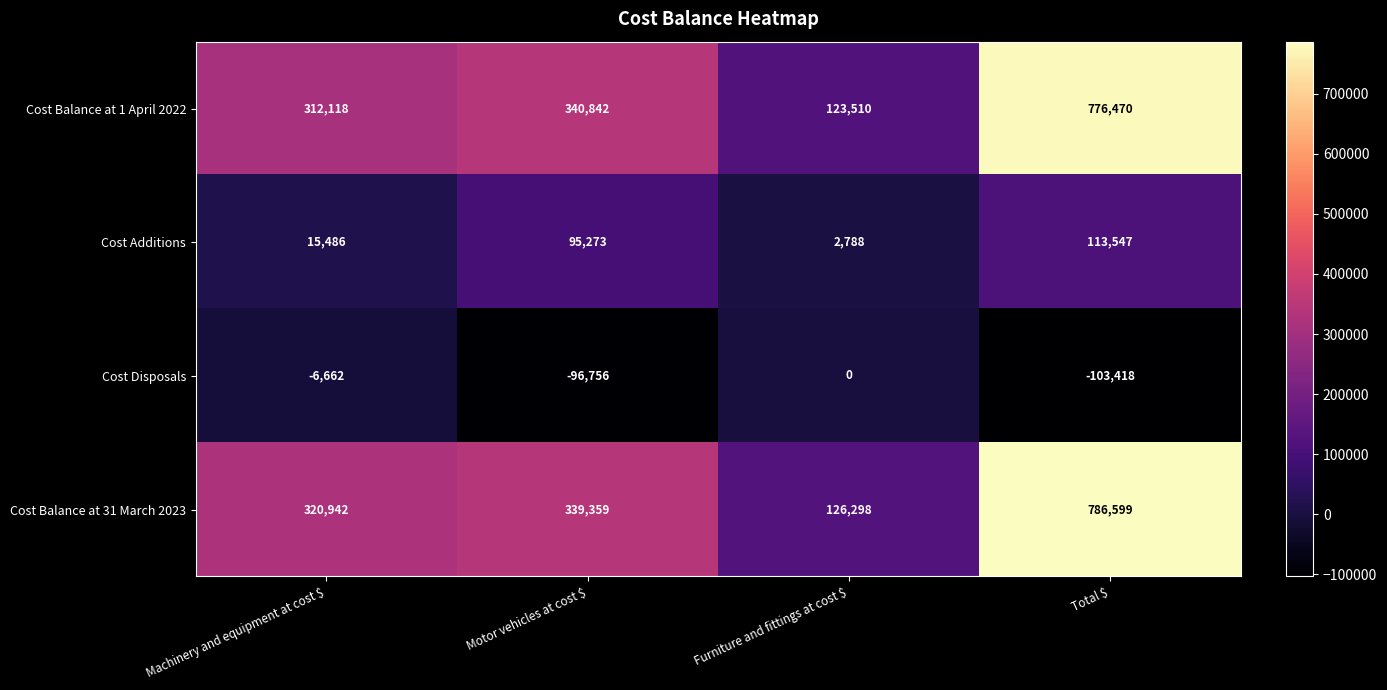

What is the average value of the Cost Disposals series?

-51709